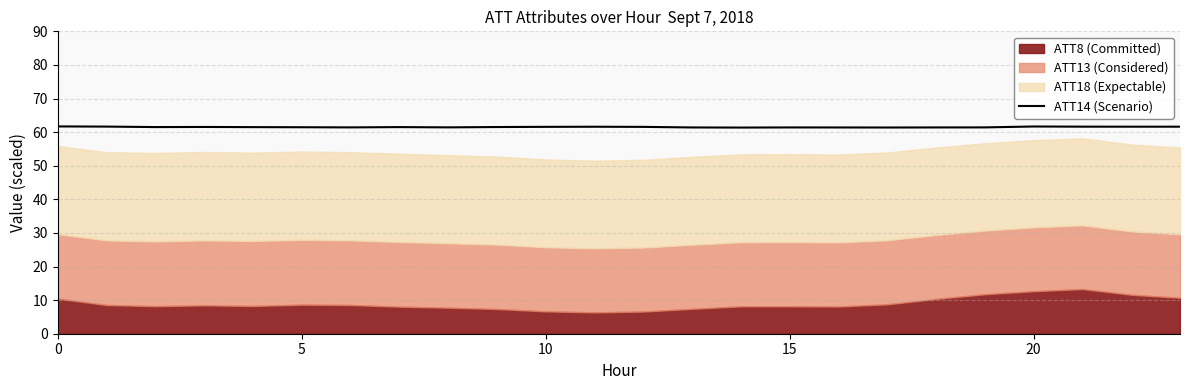

True or false: the data shows 89.9 at 15.

False